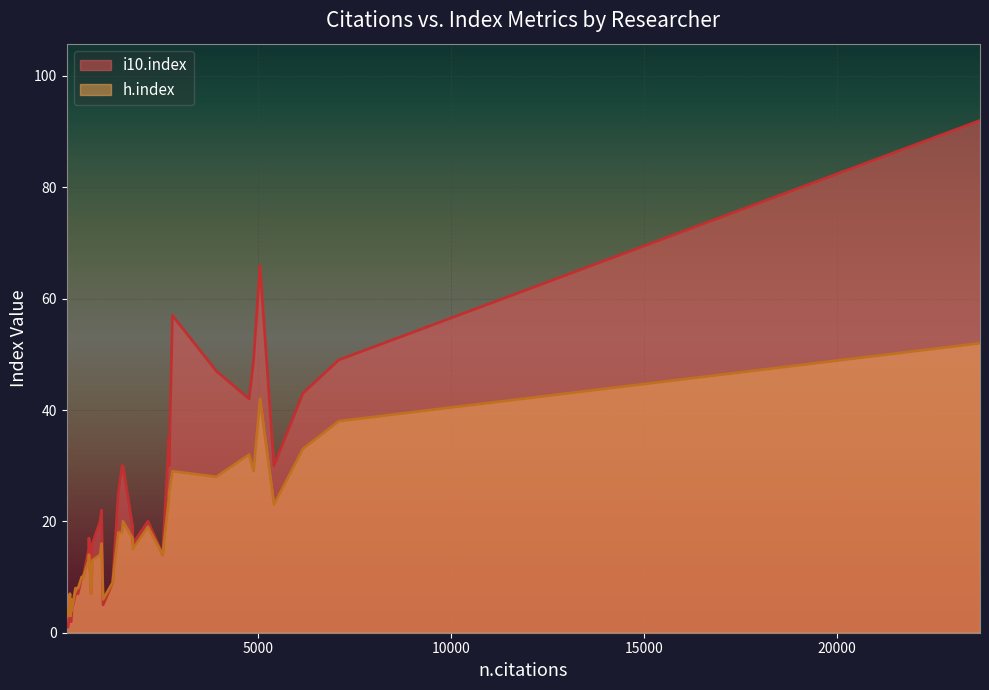

Which series has the largest total across all categories?

i10.index